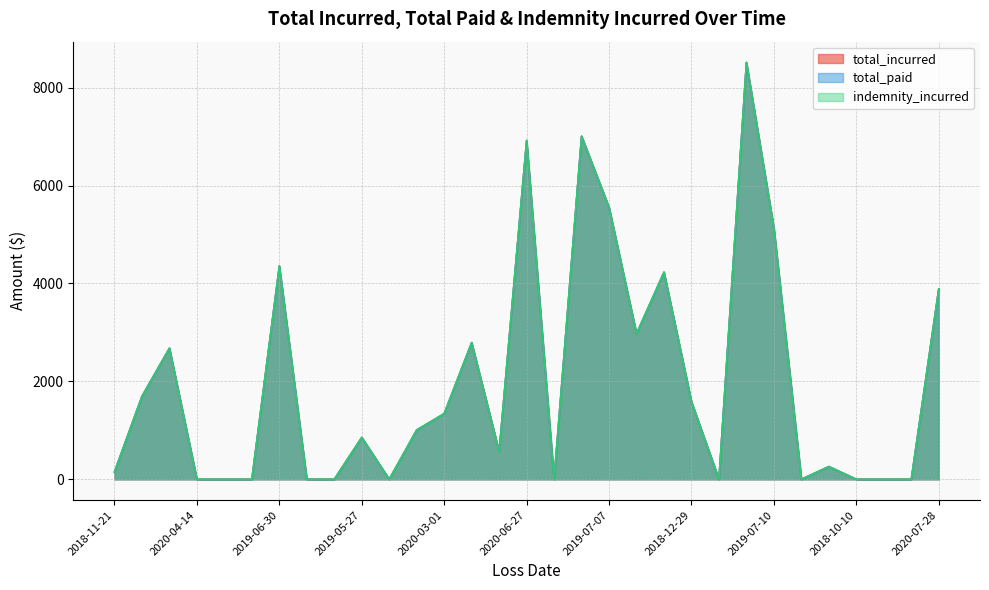

True or false: total_incurred and total_paid cross at least once.

False